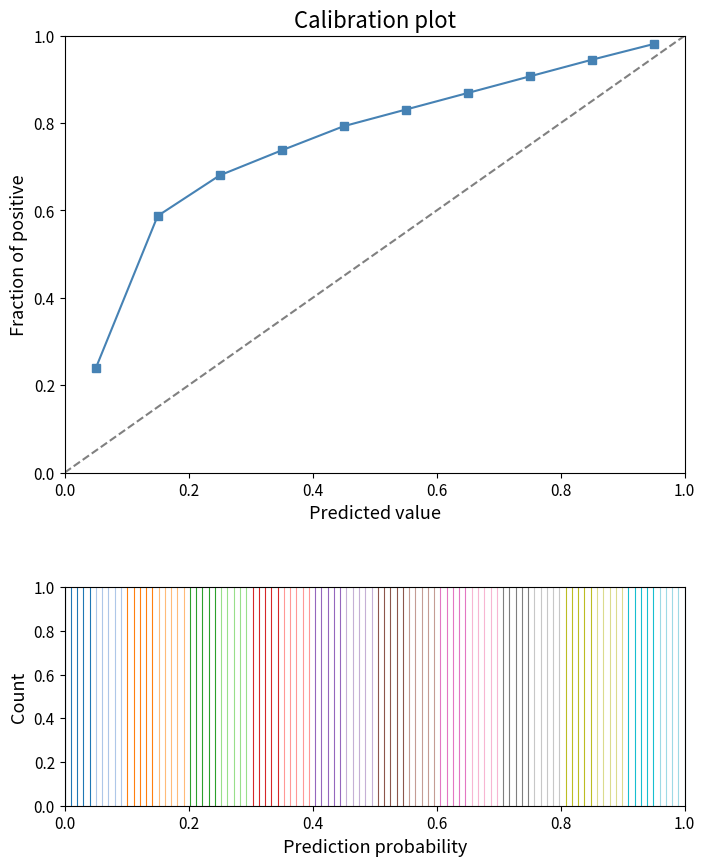

What is the sum of all values?

7.6